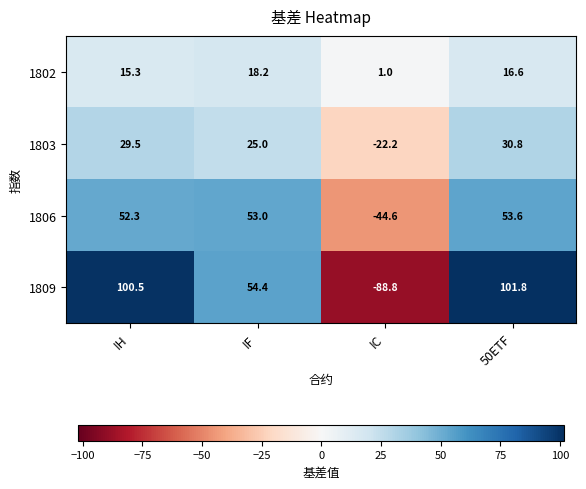

What is the difference between the 1806 values at IC and 50ETF?

98.2